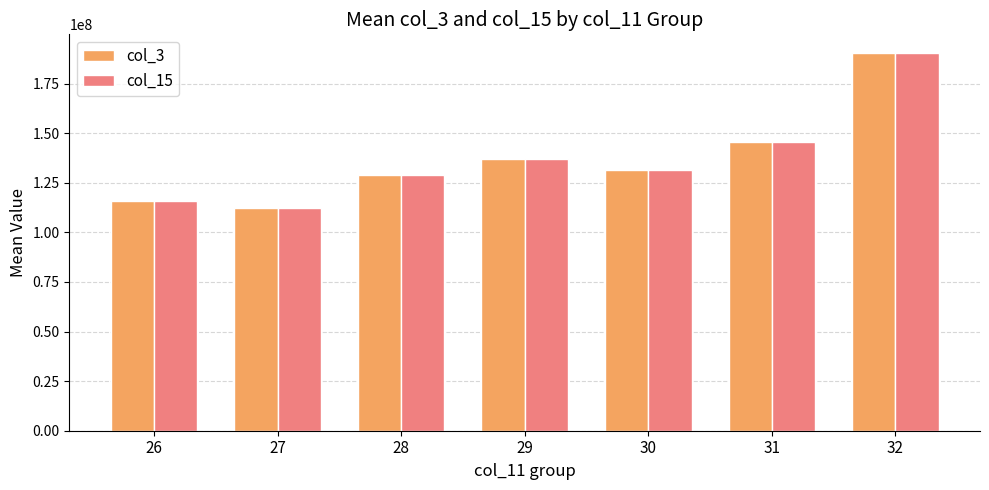

Which category has the lowest value across all series?

27